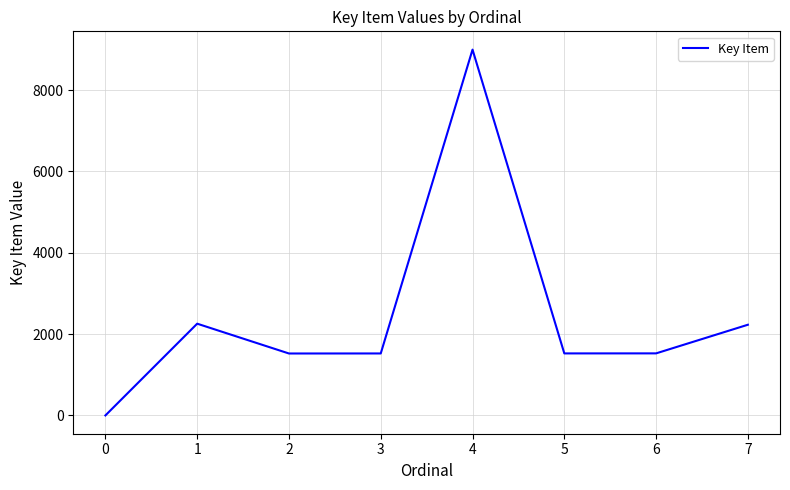

What is the change in value from 1 to 5?

-731